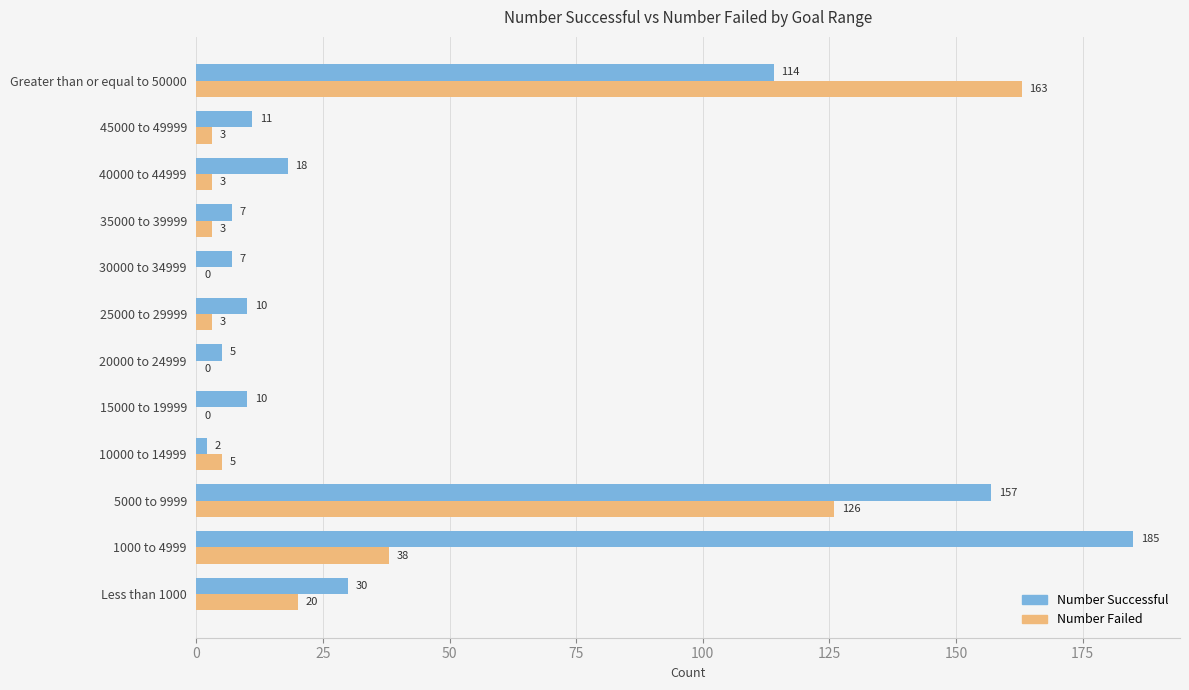

What is the total value across all series at 40000 to 44999?

21